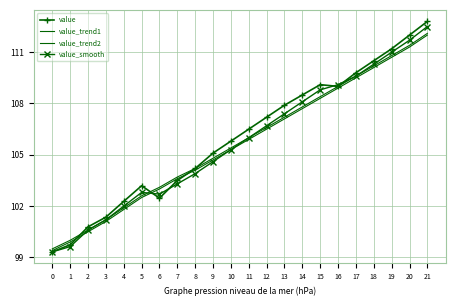

What value does the value_trend1 series have at 2?

100.5